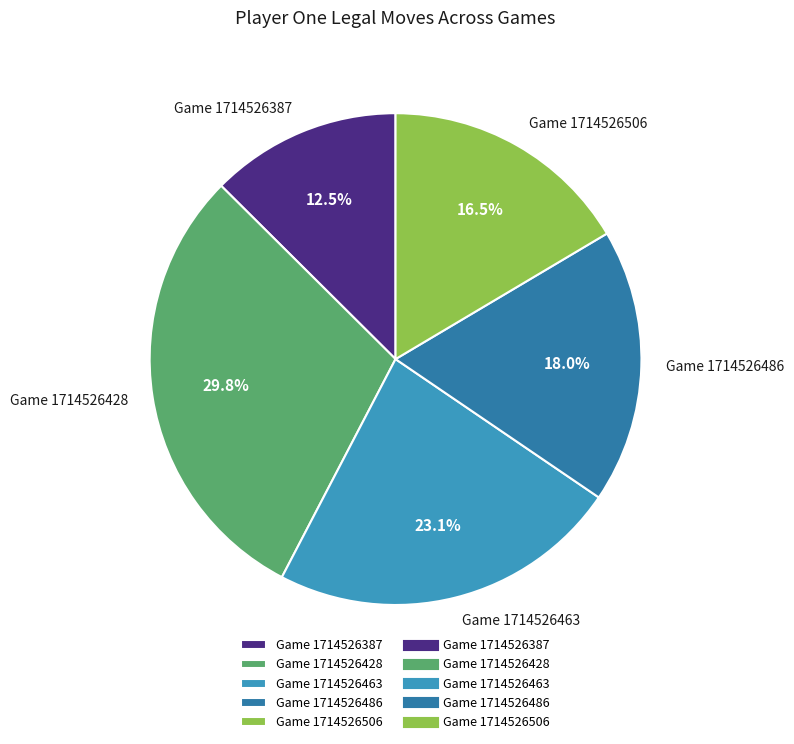

How many slices are in this pie chart?

5